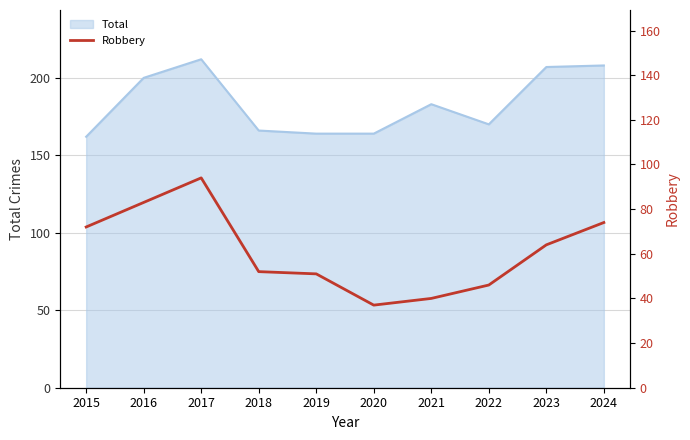

True or false: Total has a value of 164 at 2020.

True